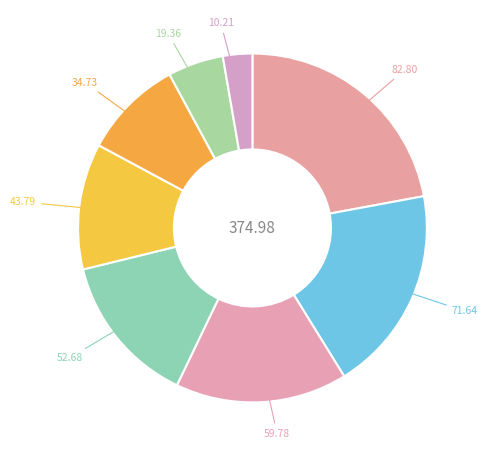

How many segments does this pie chart have?

8